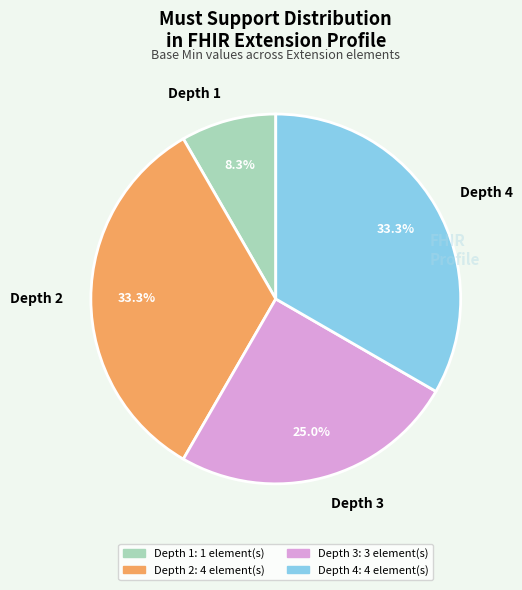

What is the smallest slice in the pie chart?

Depth 1